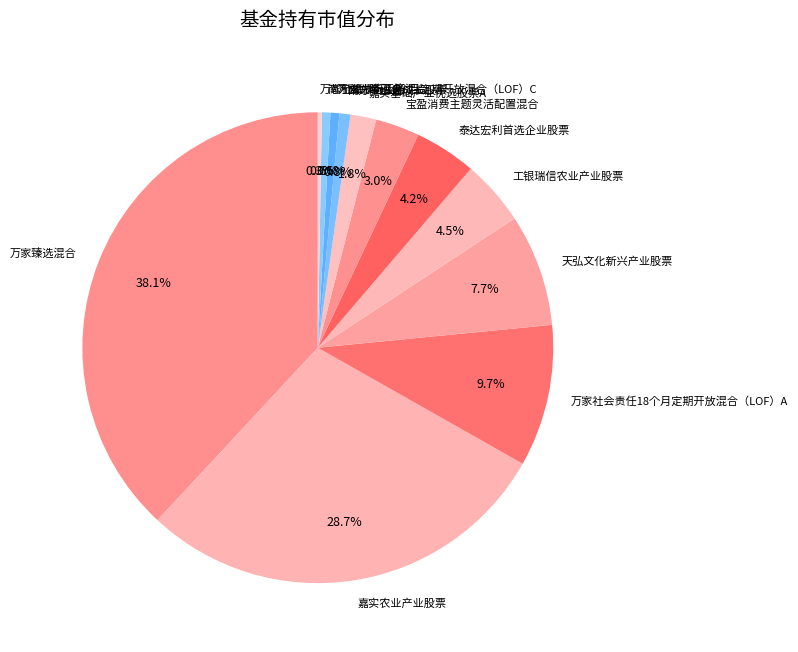

To the nearest percent, what is the difference between the largest and smallest slice percentages?

38%